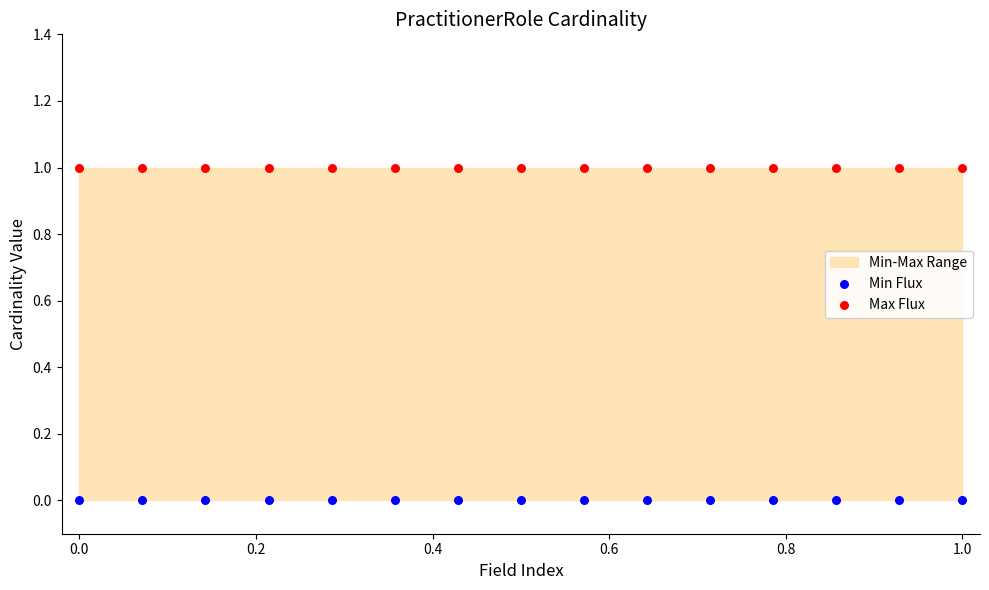

Which series contains the lowest Y value?

Min Flux